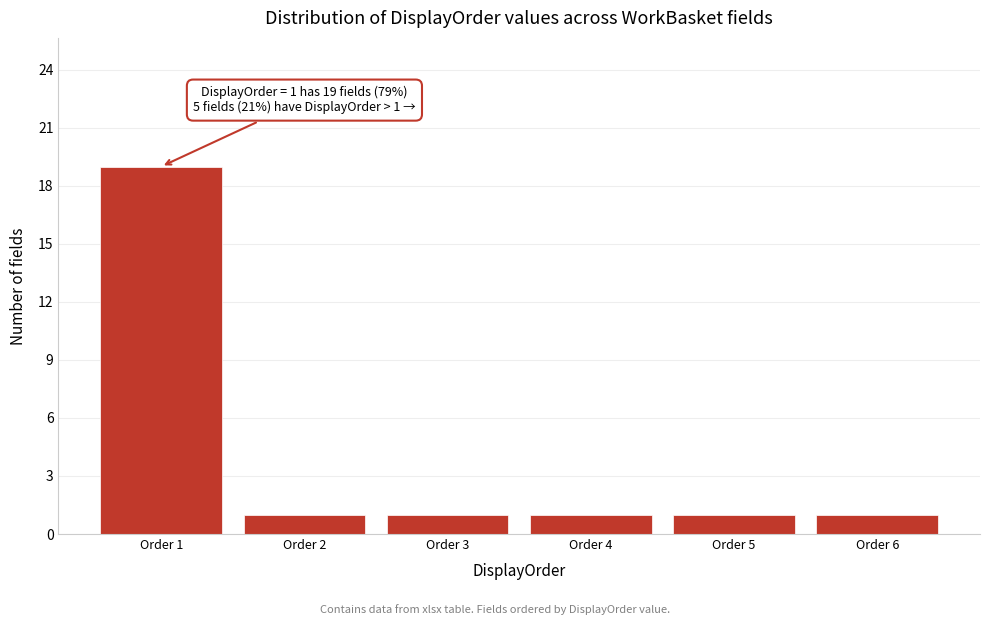

Reading left to right, what are all the values shown in this chart?

Order 1=19	Order 2=1	Order 3=1	Order 4=1	Order 5=1	Order 6=1